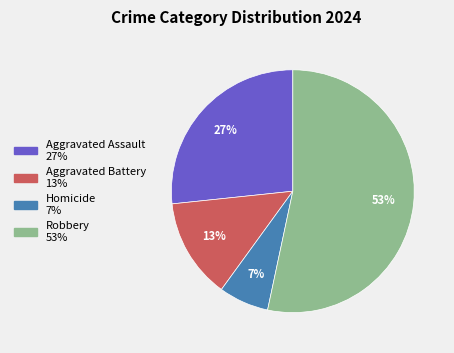

To the nearest percent, what is the combined percentage of Aggravated Assault and Robbery?

80%